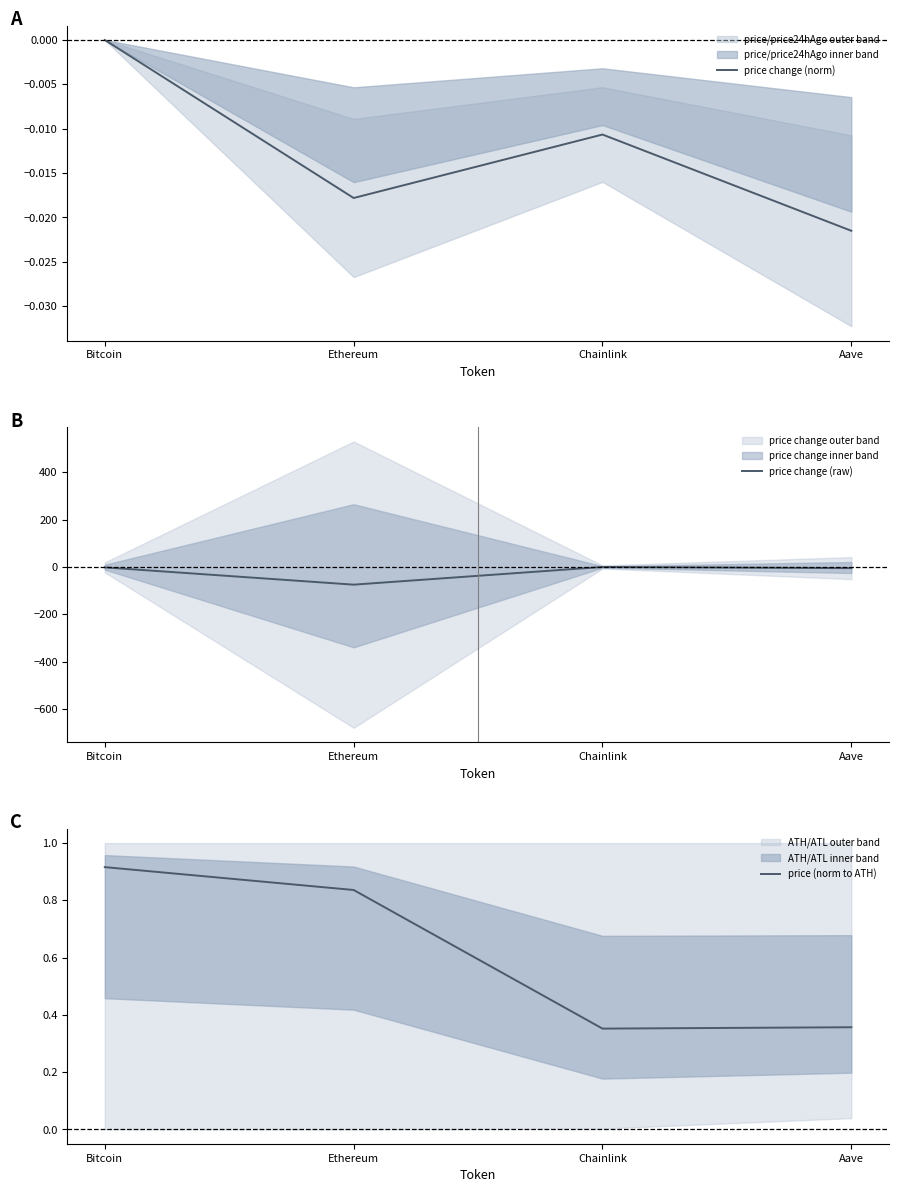

Reading left to right, what are all the values shown in this chart?

price change (norm): Bitcoin=-0.0	Ethereum=-0.0	Chainlink=-0.0	Aave=-0.0
price change (raw): Bitcoin=-2.0	Ethereum=-75.0	Chainlink=-0.2	Aave=-5.2
price (norm to ATH): Bitcoin=0.9	Ethereum=0.8	Chainlink=0.4	Aave=0.4